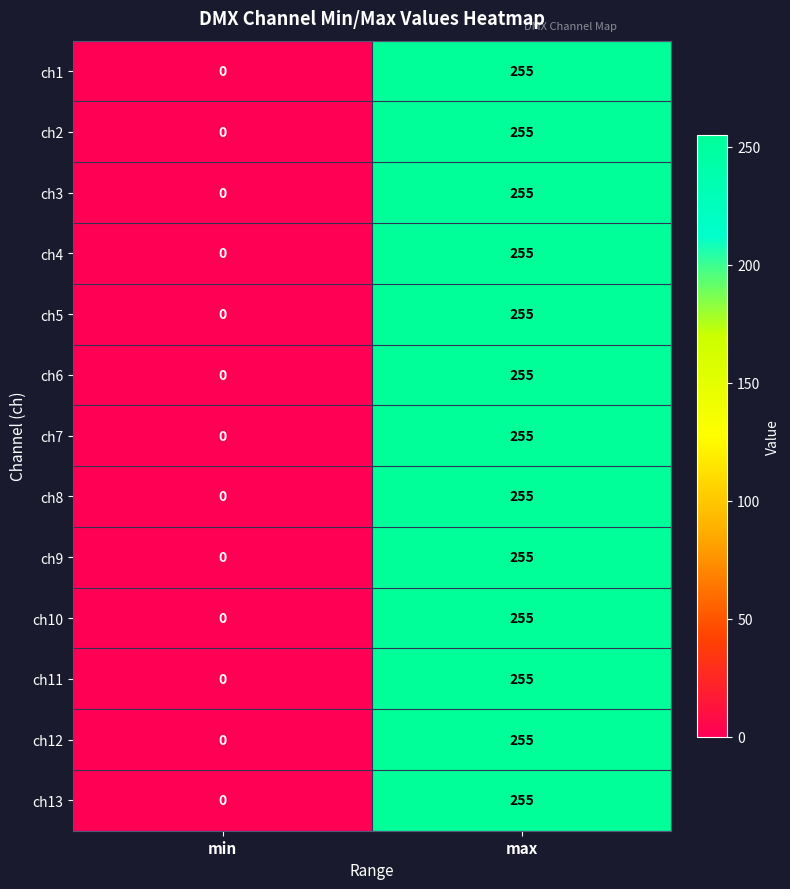

What is the total value across all series at max?

3315